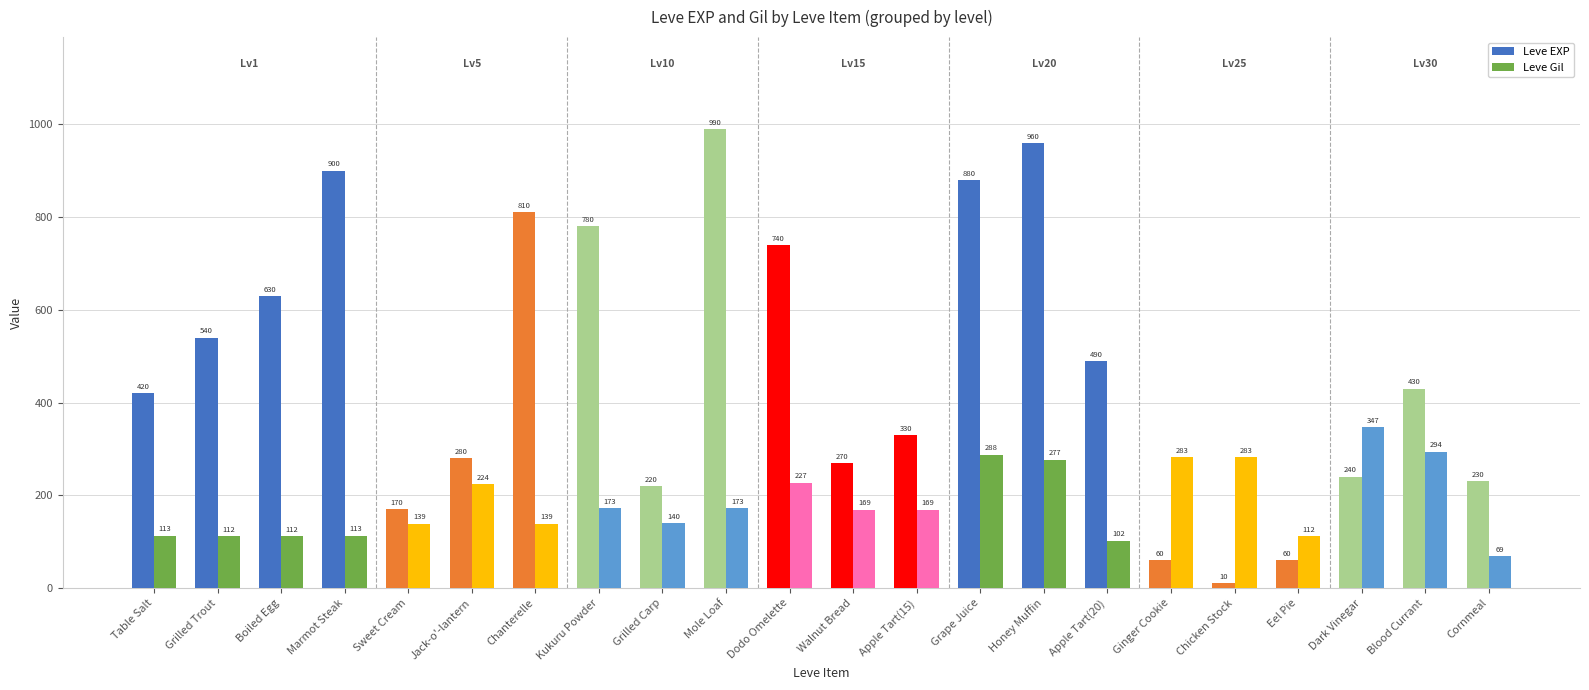

Reading right to left, extract all data points from this chart.

Leve EXP: 230	430	240	60	10	60	490	960	880	330	270	740	990	220	780	810	280	170	900	630	540	420
Leve Gil: 69	294	347	112	283	283	102	277	288	169	169	227	173	140	173	139	224	139	113	112	112	113